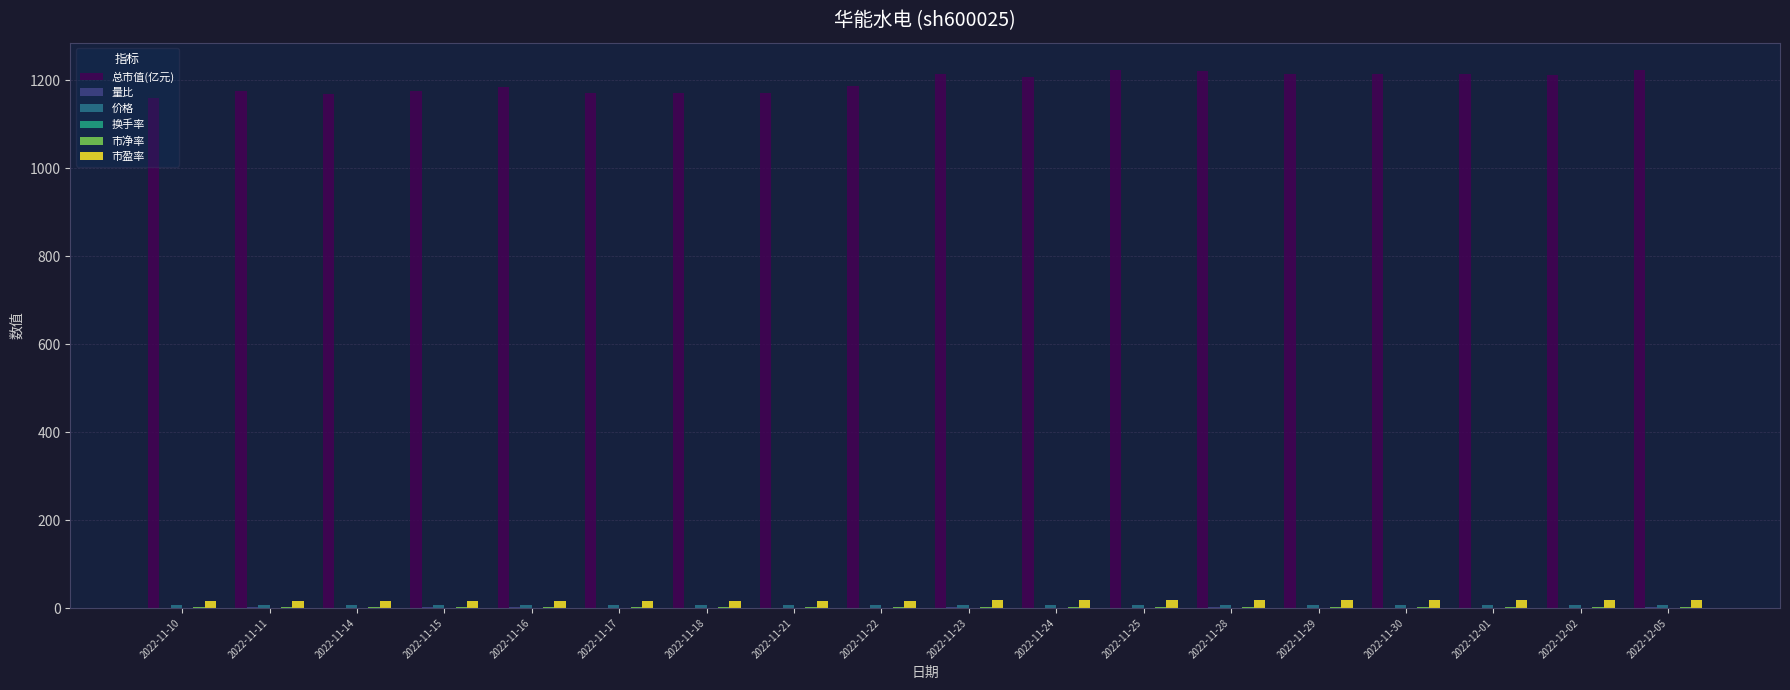

How many data points does each series have?

18